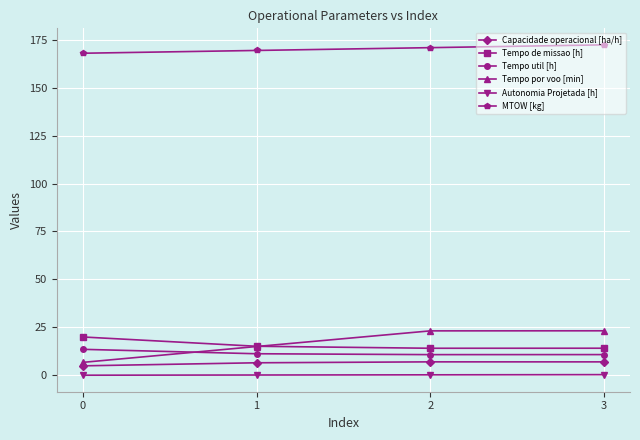

What is the difference between the highest and lowest values at 1?

169.1